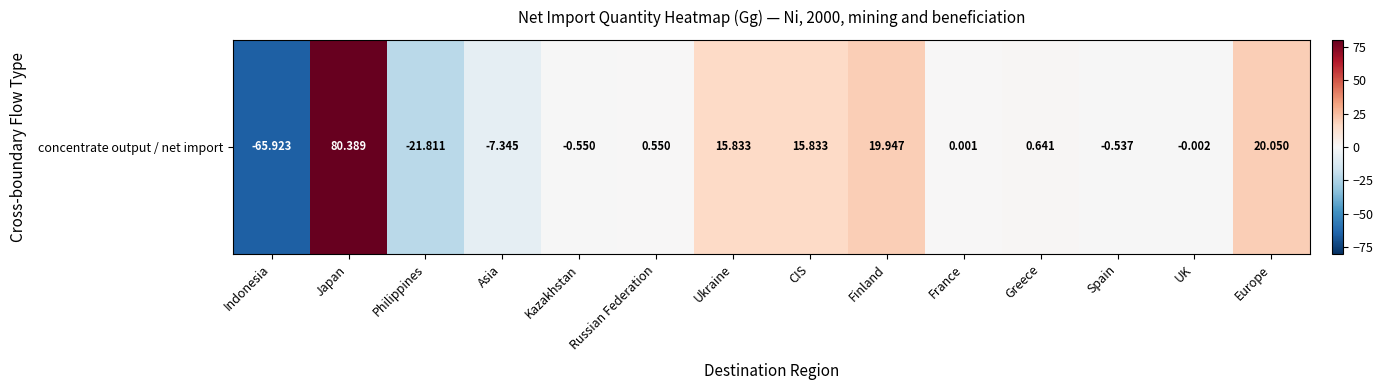

List the labels in order of value, smallest first.

Indonesia, Philippines, Asia, Kazakhstan, Spain, UK, France, Russian Federation, Greece, Ukraine, CIS, Finland, Europe, Japan